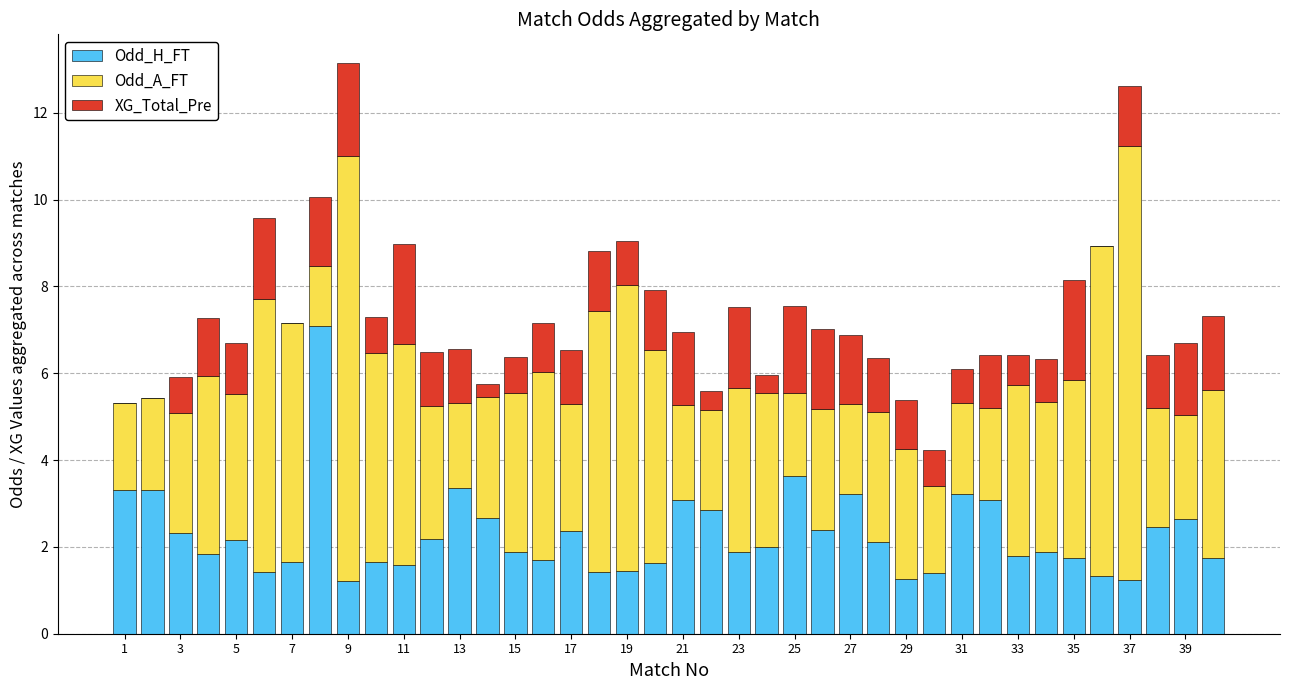

Count the number of data series in this chart.

3